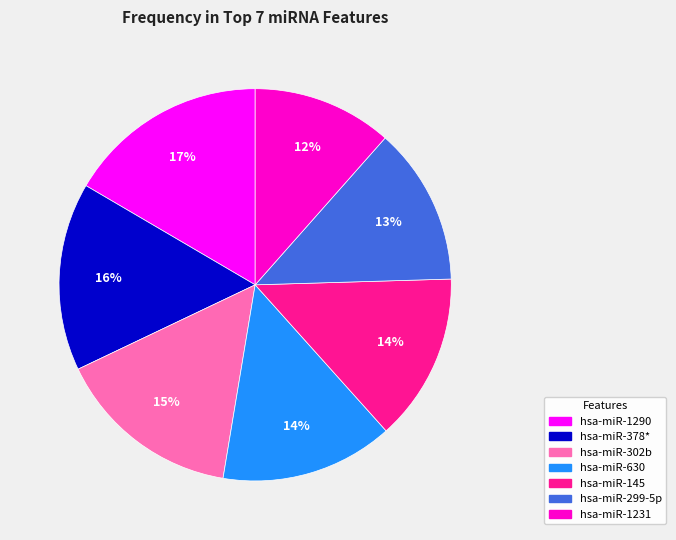

How many slices are in this pie chart?

7